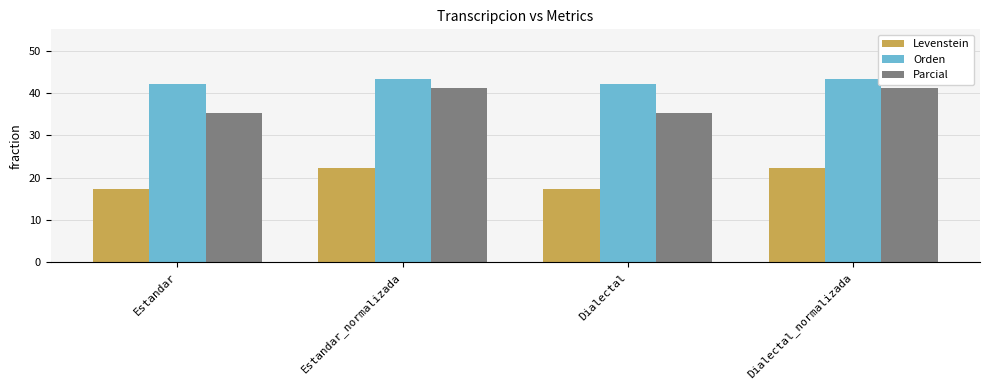

The Orden series shows 14.8 at Estandar_normalizada. True or false?

False